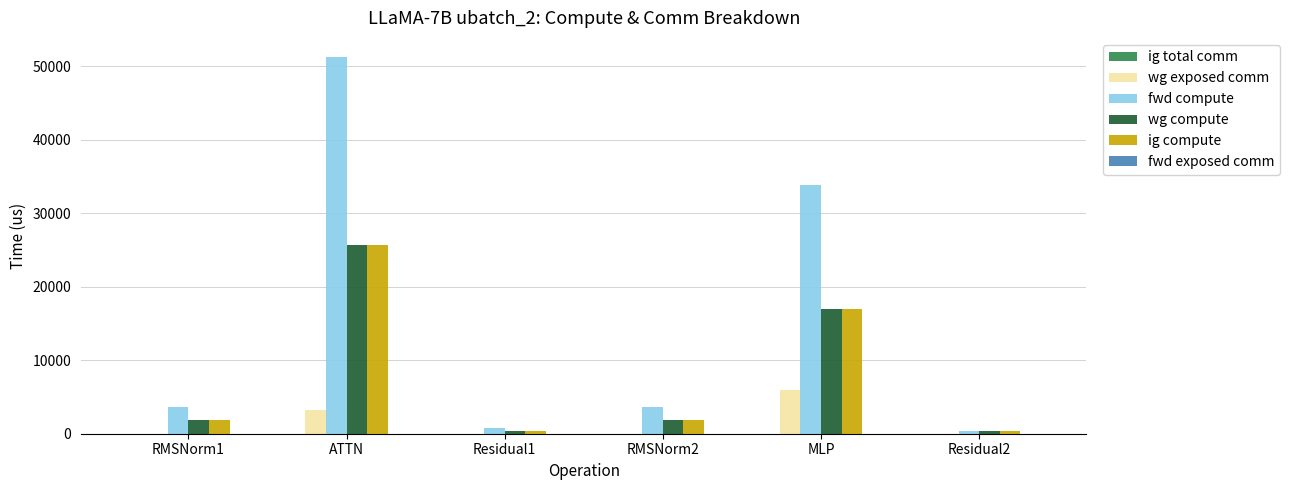

What is the total value across all series at RMSNorm2?

7285.1